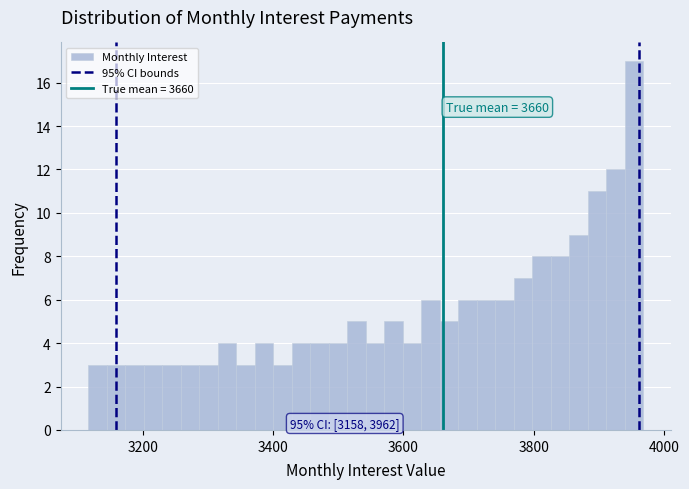

Around what value on the x-axis is the tallest bar? Give the approximate position of its centre, as read against the axis.

3960